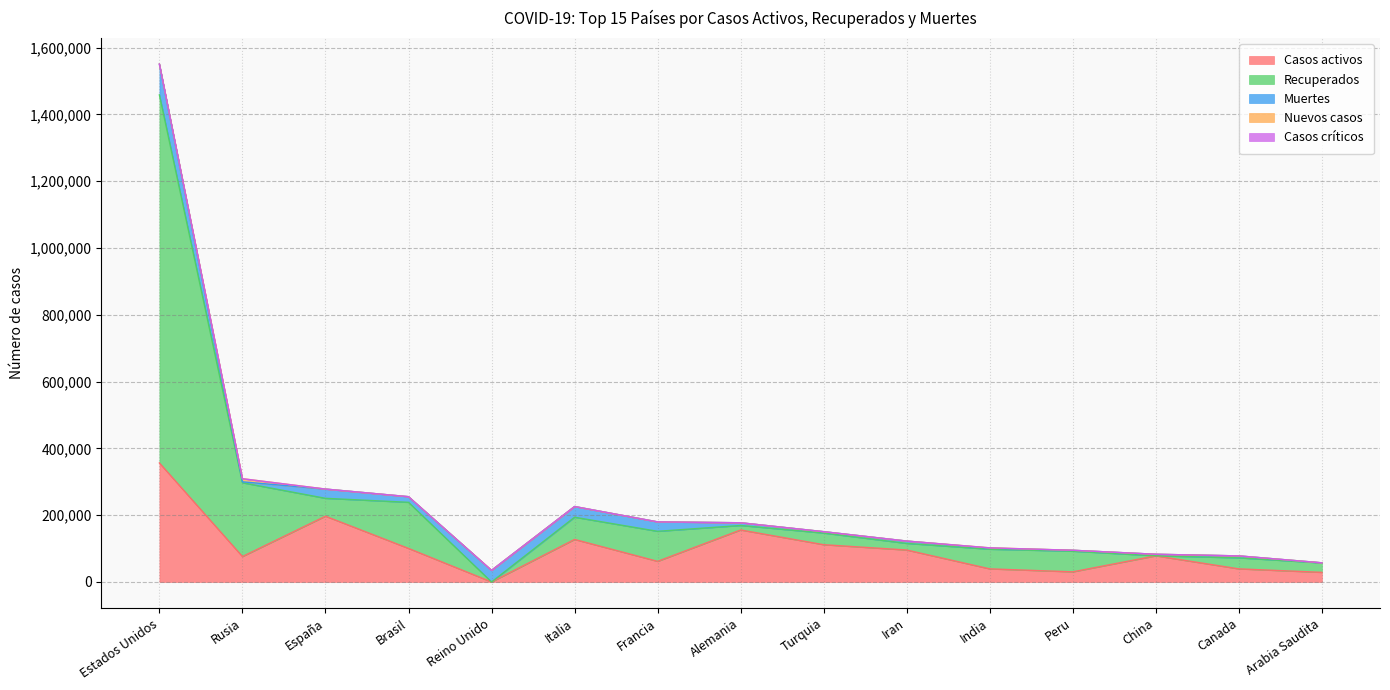

What position from the right is India?

5